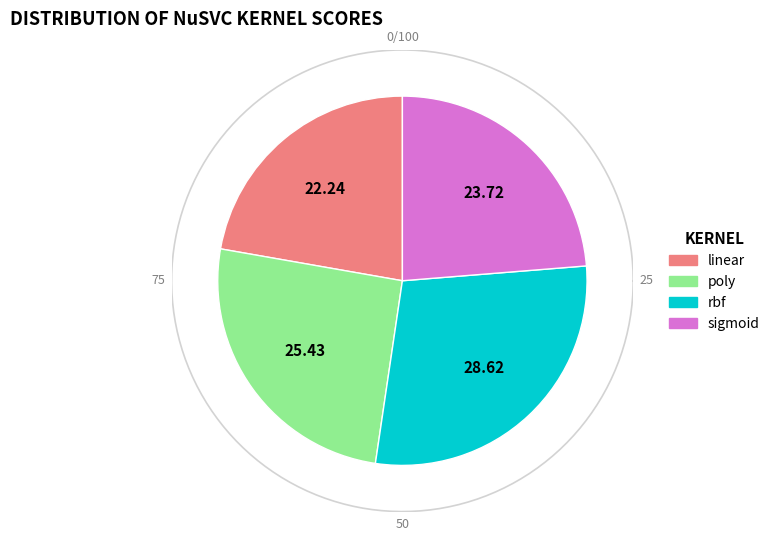

Does any single category account for the majority?

No